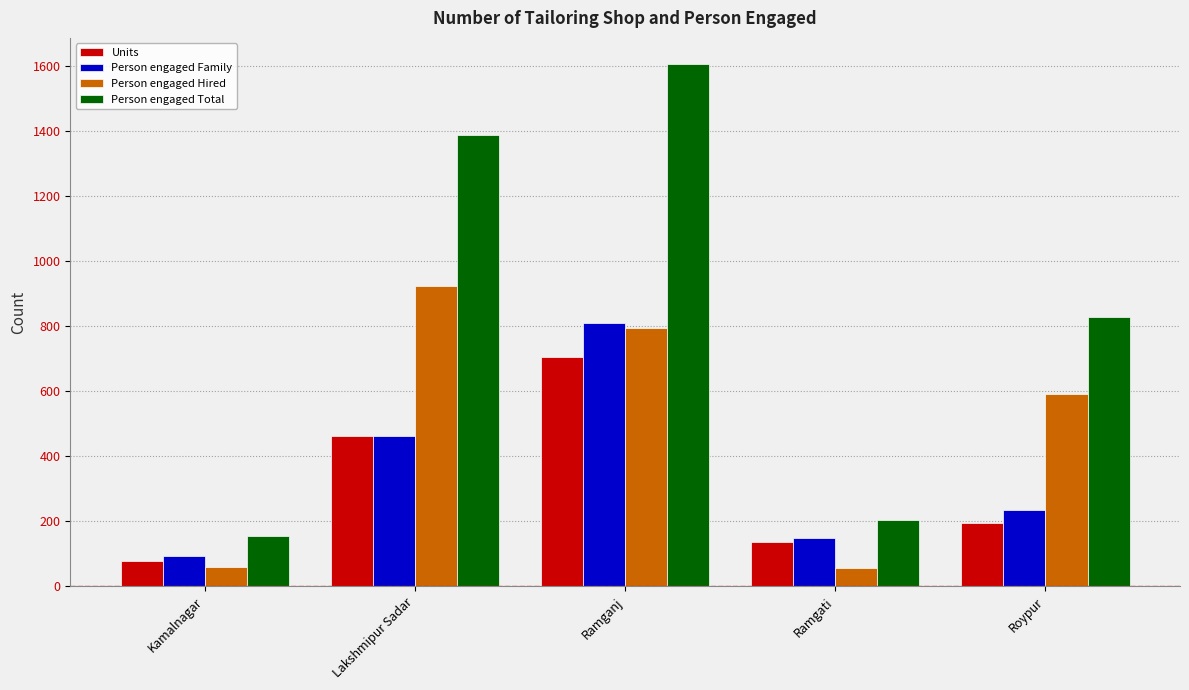

What are all the series names shown in the legend?

Units, Person engaged Family, Person engaged Hired, Person engaged Total